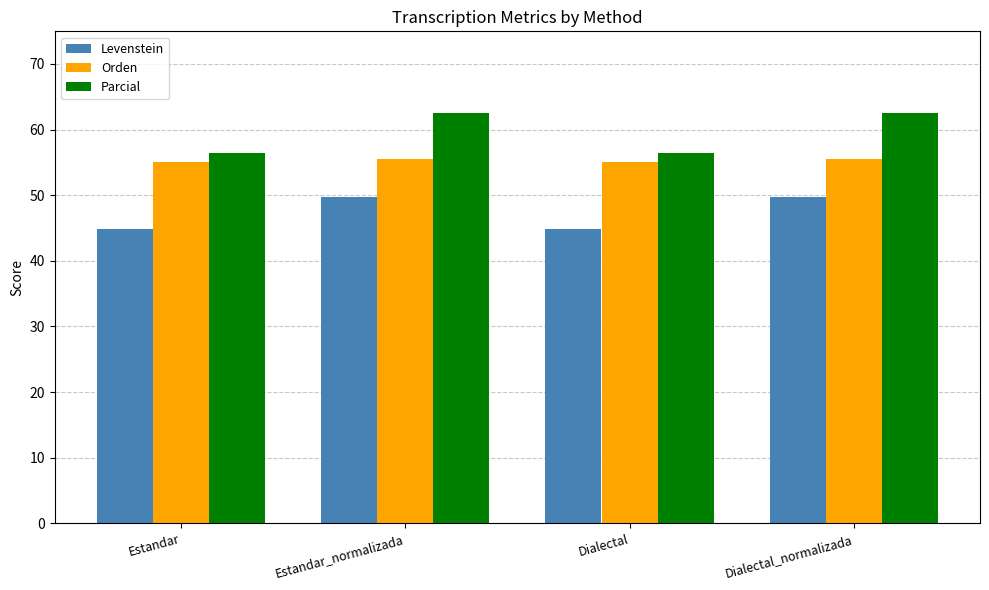

What is the sum of the Orden values at Estandar and Estandar_normalizada?

110.5